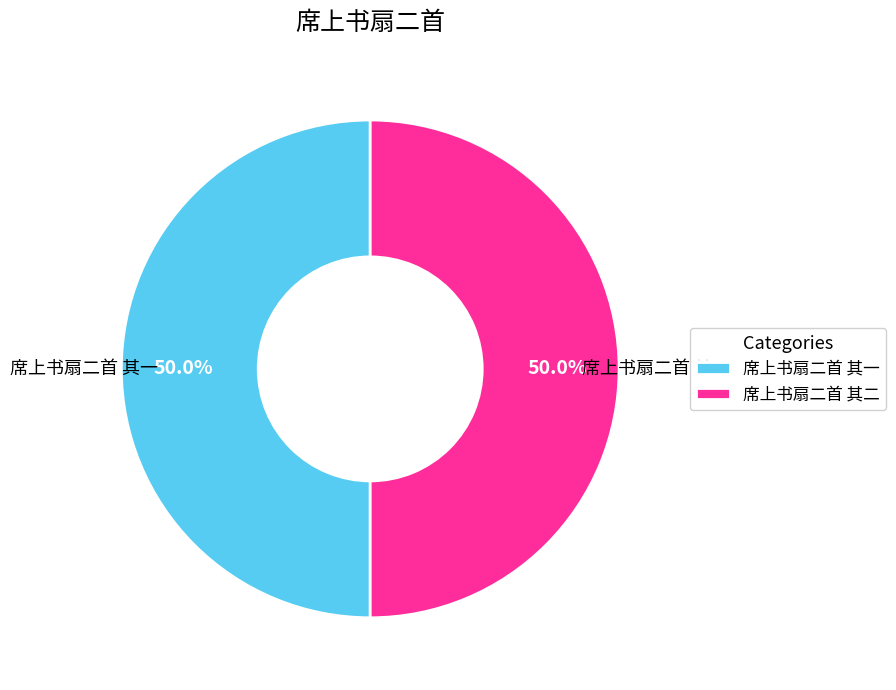

To the nearest percent, what portion does 席上书扇二首 其一 represent?

50%